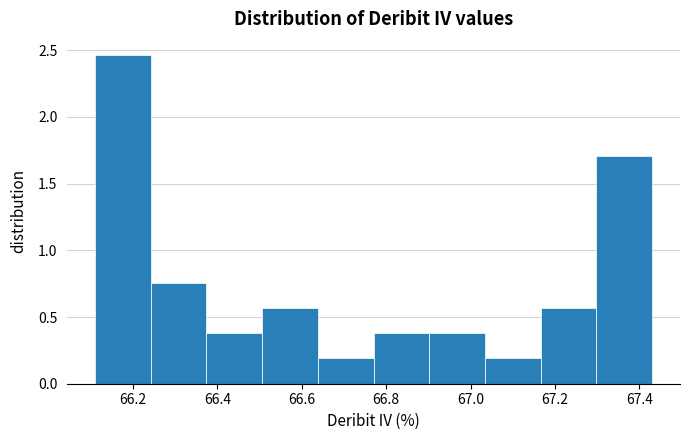

Reading left to right, transcribe this chart: for each bar, give the range it covers on the x-axis and its height. Neither the bar edges nor the heights are printed on the chart, so give them approximately, as read against the axes.

66.110 to 66.242: 2.45
66.242 to 66.374: 0.75
66.374 to 66.506: 0.40
66.506 to 66.638: 0.55
66.638 to 66.770: 0.20
66.770 to 66.902: 0.40
66.902 to 67.034: 0.40
67.034 to 67.166: 0.20
67.166 to 67.298: 0.55
67.298 to 67.430: 1.70